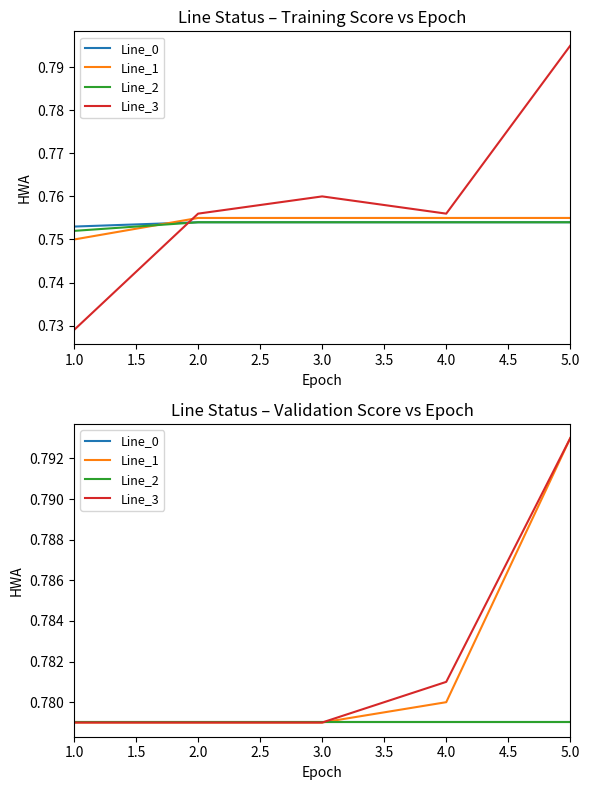

True or false: Line_2 and Line_0 cross at least once.

False